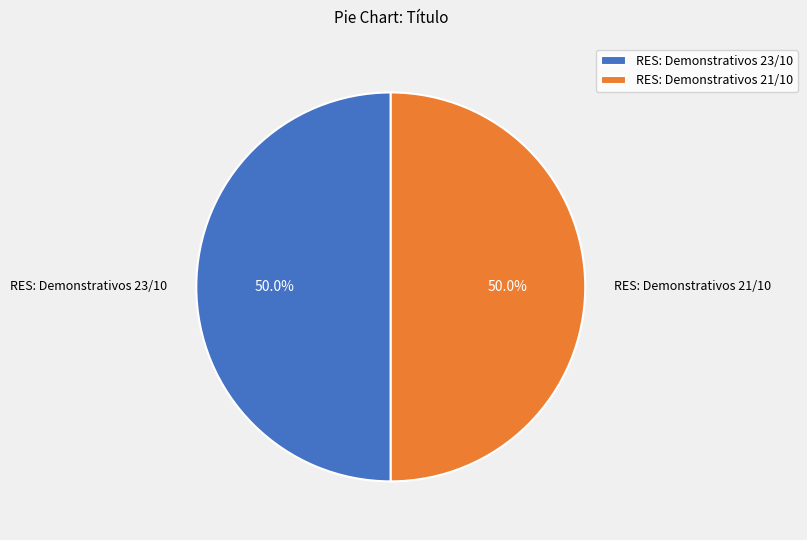

Approximately how many times larger is the value at RES: Demonstrativos 23/10 compared to RES: Demonstrativos 21/10?

1.0